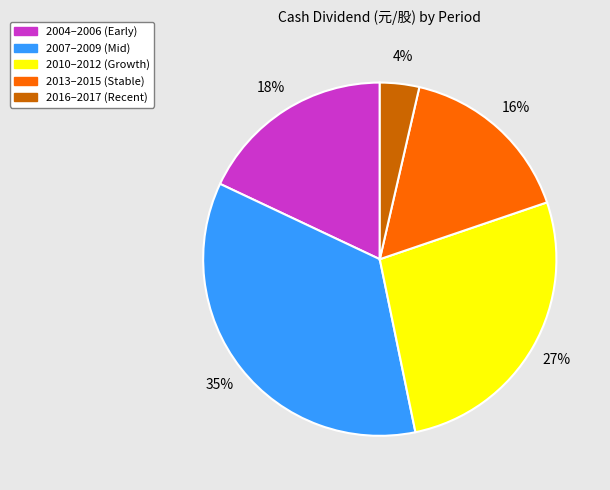

Does any single category account for the majority?

No